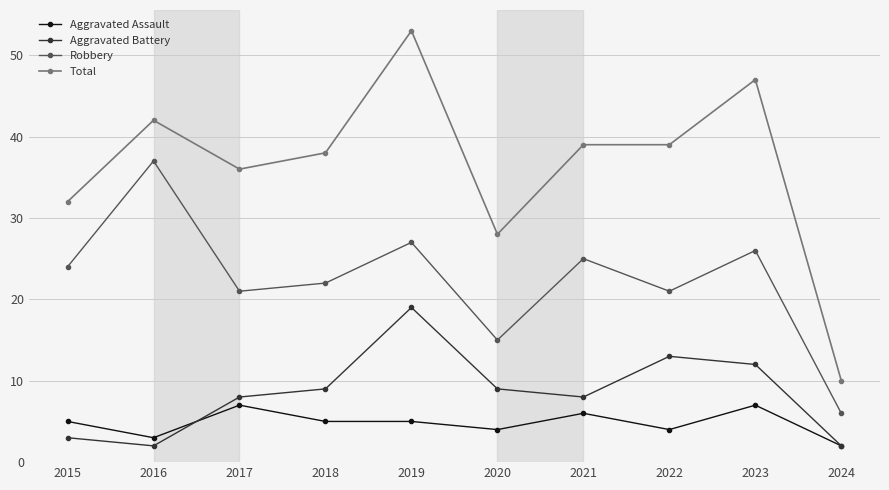

Reading left to right, list all the values displayed in this chart.

Aggravated Assault: 2015=5	2016=3	2017=7	2018=5	2019=5	2020=4	2021=6	2022=4	2023=7	2024=2
Aggravated Battery: 2015=3	2016=2	2017=8	2018=9	2019=19	2020=9	2021=8	2022=13	2023=12	2024=2
Robbery: 2015=24	2016=37	2017=21	2018=22	2019=27	2020=15	2021=25	2022=21	2023=26	2024=6
Total: 2015=32	2016=42	2017=36	2018=38	2019=53	2020=28	2021=39	2022=39	2023=47	2024=10